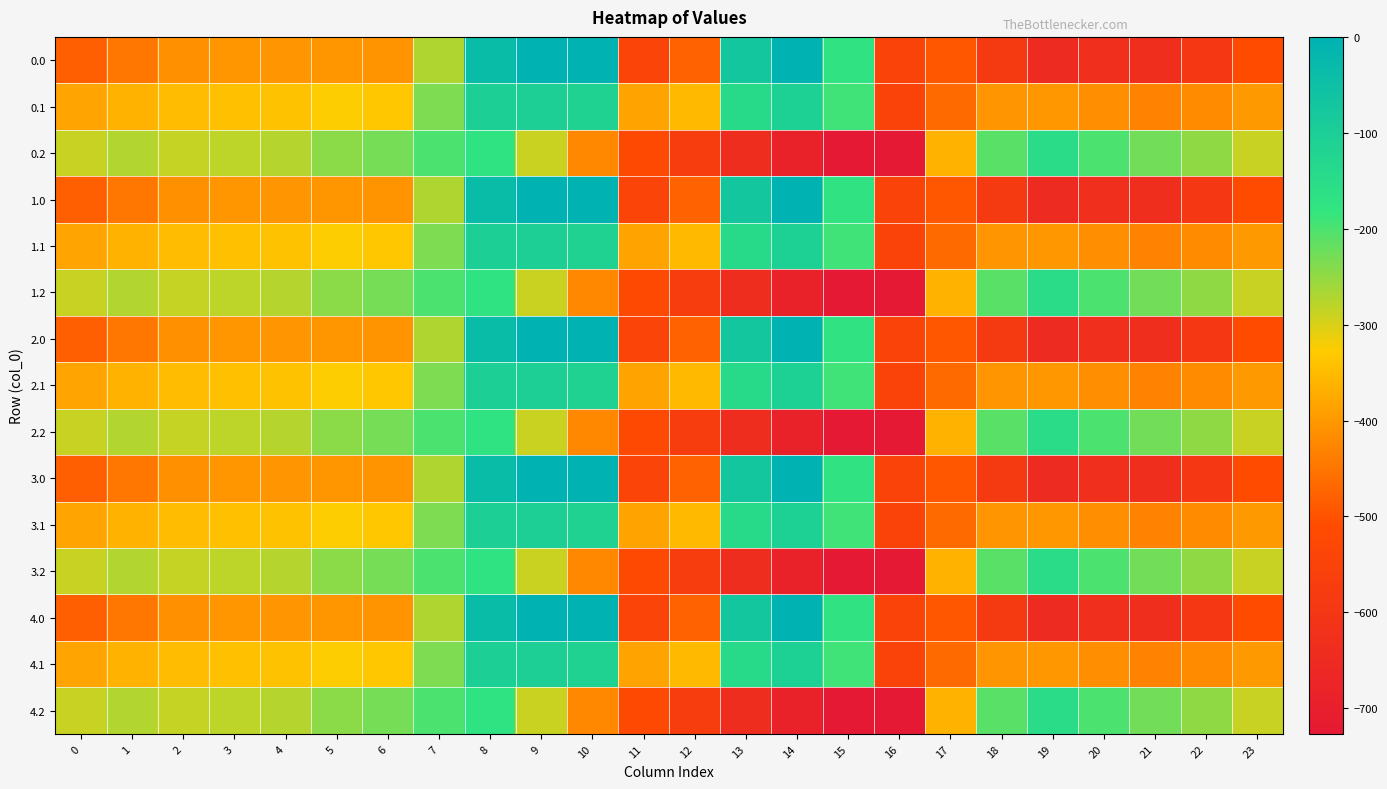

Which has a higher value, 0 or 3?

3